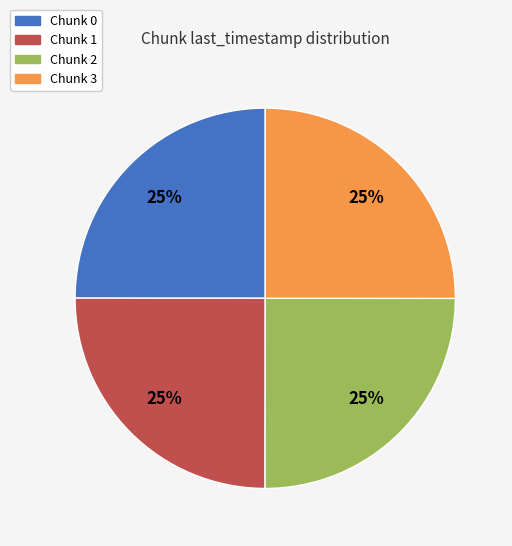

To the nearest percent, what percentage of the pie is Chunk 0?

25%